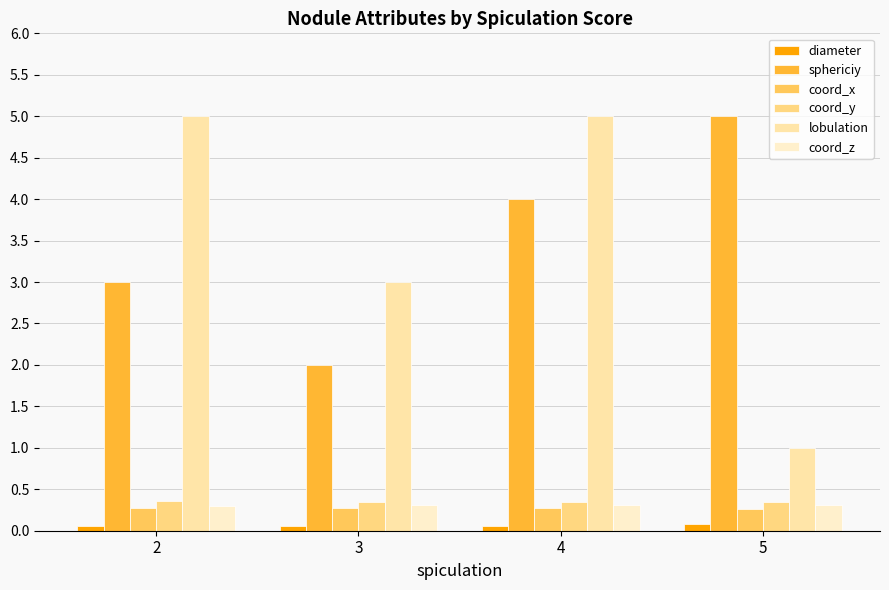

What is the maximum value shown in the chart?

5.0